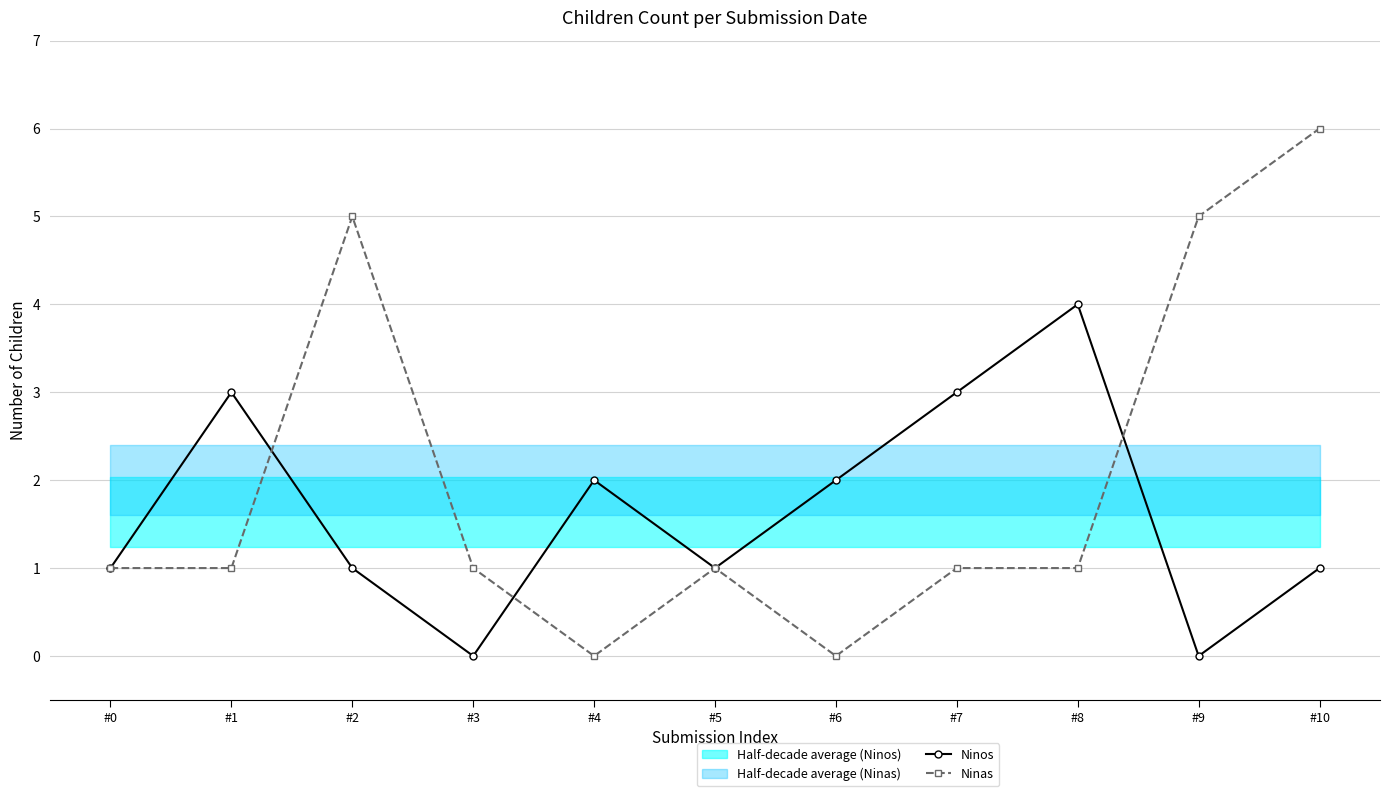

How many lines are shown in the chart?

2